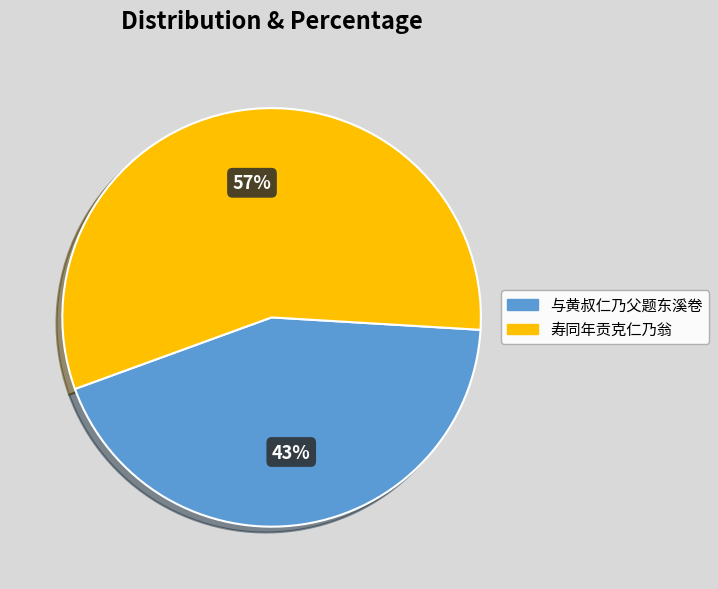

To the nearest percent, what percentage of the pie is 与黄叔仁乃父题东溪卷?

43%